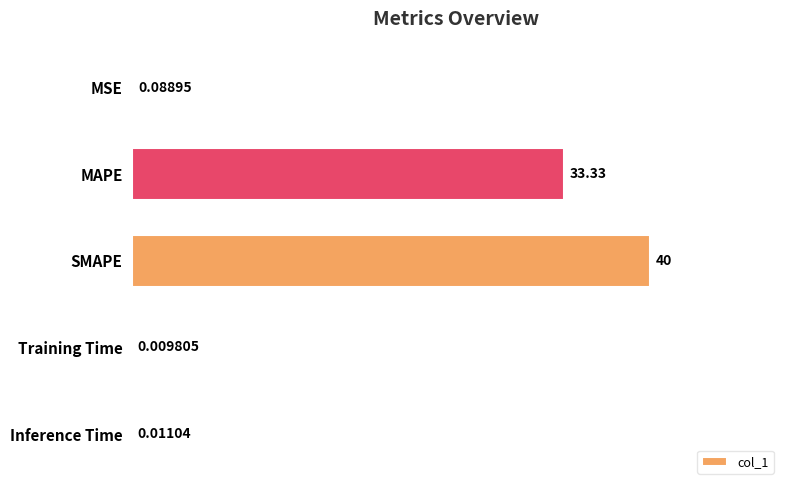

What is the sum of the values at MAPE and Inference Time?

33.3